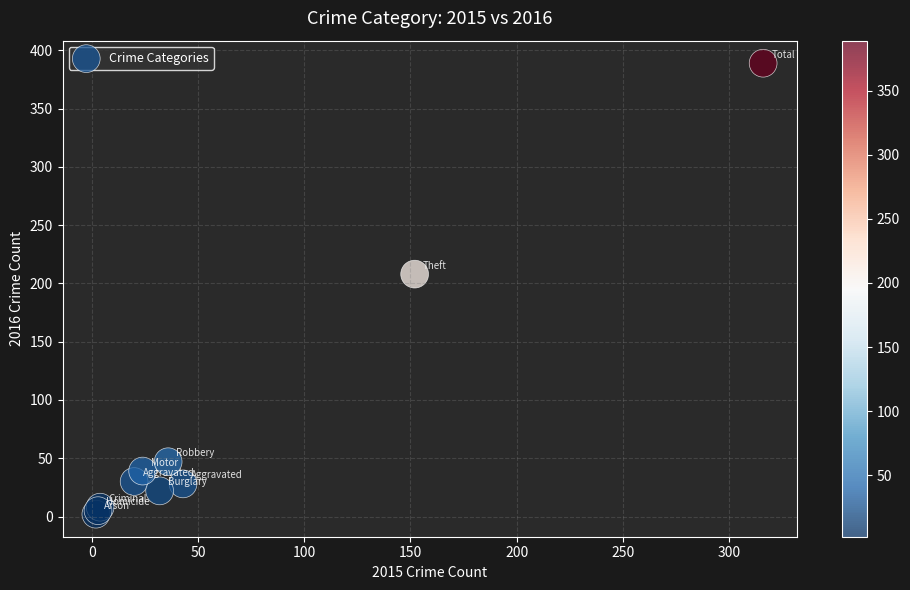

What Y value in the scatter plot is closest to 195?

208